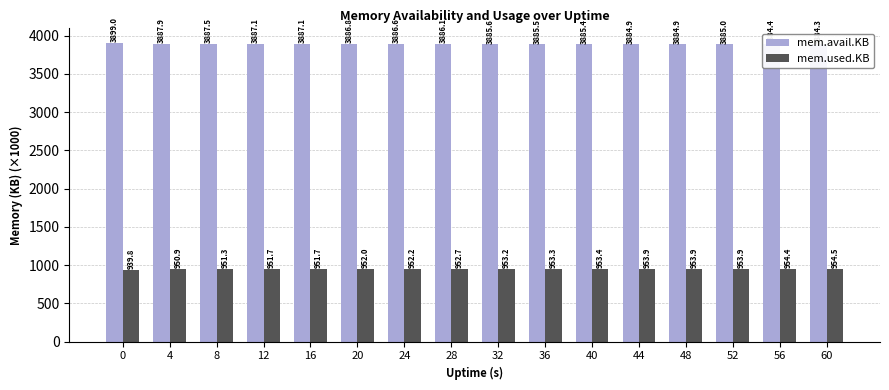

Are the bars grouped side by side (vs. stacked)?

Yes